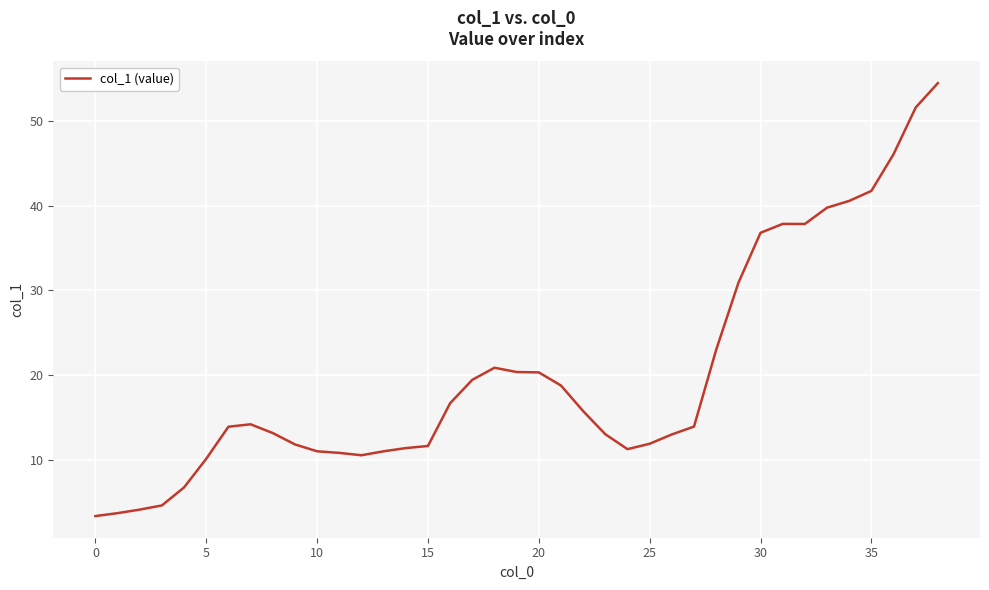

What is the maximum value shown in the chart?

54.5